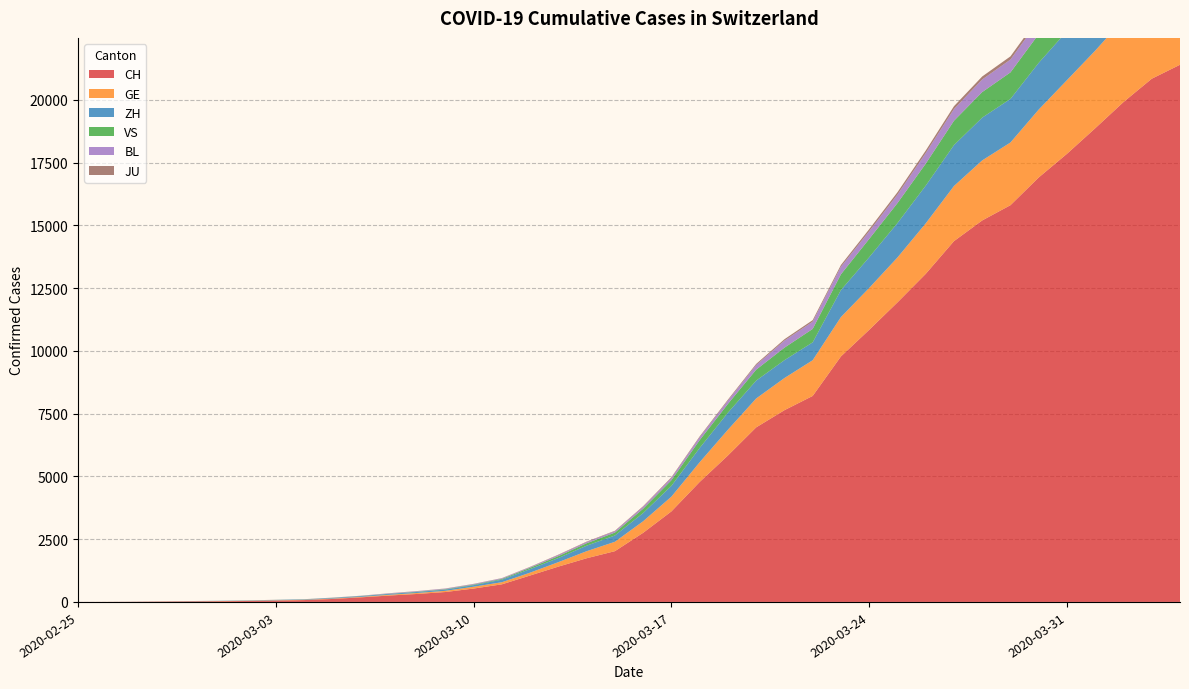

Reading left to right, transcribe all the data shown in this chart.

CH: 2020-02-25=1	2020-02-26=2	2020-02-27=6	2020-02-28=13	2020-02-29=20	2020-03-01=27	2020-03-02=38	2020-03-03=54	2020-03-04=74	2020-03-05=118	2020-03-06=182	2020-03-07=254	2020-03-08=318	2020-03-09=395	2020-03-10=533	2020-03-11=701	2020-03-12=1053	2020-03-13=1407	2020-03-14=1740	2020-03-15=2022	2020-03-16=2753	2020-03-17=3606	2020-03-18=4778	2020-03-19=5833	2020-03-20=6953	2020-03-21=7638	2020-03-22=8205	2020-03-23=9779	2020-03-24=10839	2020-03-25=11931	2020-03-26=13067	2020-03-27=14371	2020-03-28=15196	2020-03-29=15804	2020-03-30=16908	2020-03-31=17851	2020-04-01=18869	2020-04-02=19912	2020-04-03=20841	2020-04-04=21398
GE: 2020-02-25=0	2020-02-26=1	2020-02-27=1	2020-02-28=4	2020-02-29=6	2020-03-01=8	2020-03-02=8	2020-03-03=11	2020-03-04=11	2020-03-05=15	2020-03-06=19	2020-03-07=30	2020-03-08=38	2020-03-09=47	2020-03-10=73	2020-03-11=84	2020-03-12=114	2020-03-13=178	2020-03-14=281	2020-03-15=374	2020-03-16=461	2020-03-17=588	2020-03-18=786	2020-03-19=1026	2020-03-20=1151	2020-03-21=1280	2020-03-22=1423	2020-03-23=1568	2020-03-24=1668	2020-03-25=1789	2020-03-26=2011	2020-03-27=2196	2020-03-28=2392	2020-03-29=2498	2020-03-30=2705	2020-03-31=2934	2020-04-01=3091	2020-04-02=3302	2020-04-03=3488	2020-04-04=3615
ZH: 2020-02-25=0	2020-02-26=0	2020-02-27=2	2020-02-28=2	2020-02-29=6	2020-03-01=7	2020-03-02=11	2020-03-03=14	2020-03-04=16	2020-03-05=24	2020-03-06=30	2020-03-07=35	2020-03-08=41	2020-03-09=50	2020-03-10=63	2020-03-11=102	2020-03-12=141	2020-03-13=164	2020-03-14=219	2020-03-15=251	2020-03-16=327	2020-03-17=430	2020-03-18=569	2020-03-19=680	2020-03-20=712	2020-03-21=712	2020-03-22=712	2020-03-23=1076	2020-03-24=1224	2020-03-25=1371	2020-03-26=1503	2020-03-27=1630	2020-03-28=1704	2020-03-29=1736	2020-03-30=1862	2020-03-31=1953	2020-04-01=2142	2020-04-02=2306	2020-04-03=2434	2020-04-04=2467
VS: 2020-02-25=0	2020-02-26=0	2020-02-27=0	2020-02-28=1	2020-02-29=1	2020-03-01=2	2020-03-02=3	2020-03-03=3	2020-03-04=4	2020-03-05=5	2020-03-06=6	2020-03-07=7	2020-03-08=12	2020-03-09=17	2020-03-10=22	2020-03-11=30	2020-03-12=53	2020-03-13=76	2020-03-14=98	2020-03-15=115	2020-03-16=172	2020-03-17=225	2020-03-18=312	2020-03-19=349	2020-03-20=436	2020-03-21=498	2020-03-22=535	2020-03-23=628	2020-03-24=728	2020-03-25=794	2020-03-26=875	2020-03-27=969	2020-03-28=1018	2020-03-29=1056	2020-03-30=1145	2020-03-31=1212	2020-04-01=1282	2020-04-02=1334	2020-04-03=1383	2020-04-04=1416
BL: 2020-02-25=0	2020-02-26=0	2020-02-27=0	2020-02-28=1	2020-02-29=2	2020-03-01=2	2020-03-02=2	2020-03-03=2	2020-03-04=2	2020-03-05=6	2020-03-06=6	2020-03-07=15	2020-03-08=19	2020-03-09=20	2020-03-10=22	2020-03-11=26	2020-03-12=26	2020-03-13=42	2020-03-14=47	2020-03-15=54	2020-03-16=76	2020-03-17=89	2020-03-18=116	2020-03-19=134	2020-03-20=184	2020-03-21=282	2020-03-22=289	2020-03-23=302	2020-03-24=306	2020-03-25=341	2020-03-26=422	2020-03-27=466	2020-03-28=502	2020-03-29=511	2020-03-30=539	2020-03-31=561	2020-04-01=588	2020-04-02=610	2020-04-03=625	2020-04-04=656
JU: 2020-02-25=0	2020-02-26=0	2020-02-27=0	2020-02-28=0	2020-02-29=0	2020-03-01=0	2020-03-02=0	2020-03-03=0	2020-03-04=0	2020-03-05=0	2020-03-06=0	2020-03-07=0	2020-03-08=0	2020-03-09=0	2020-03-10=0	2020-03-11=0	2020-03-12=0	2020-03-13=0	2020-03-14=0	2020-03-15=0	2020-03-16=0	2020-03-17=0	2020-03-18=0	2020-03-19=0	2020-03-20=0	2020-03-21=0	2020-03-22=0	2020-03-23=0	2020-03-24=0	2020-03-25=0	2020-03-26=0	2020-03-27=0	2020-03-28=0	2020-03-29=0	2020-03-30=0	2020-03-31=0	2020-04-01=0	2020-04-02=0	2020-04-03=0	2020-04-04=0